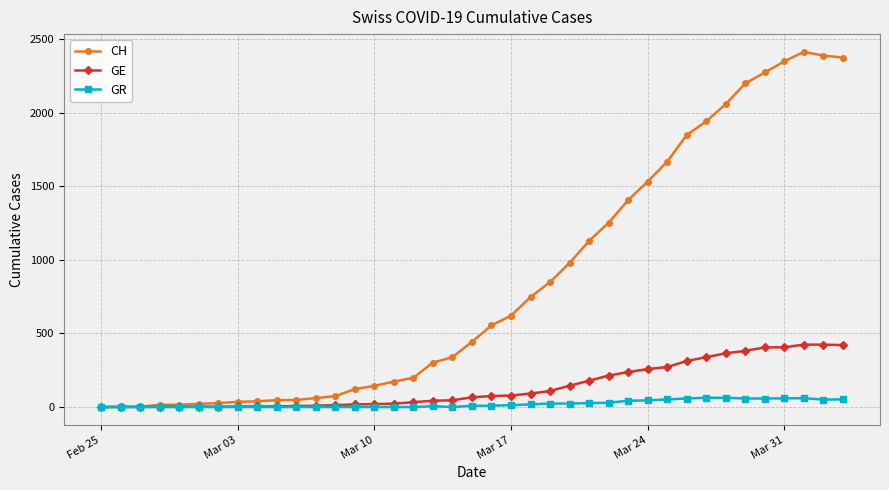

List the series in order of their peak value, highest first.

CH, GE, GR